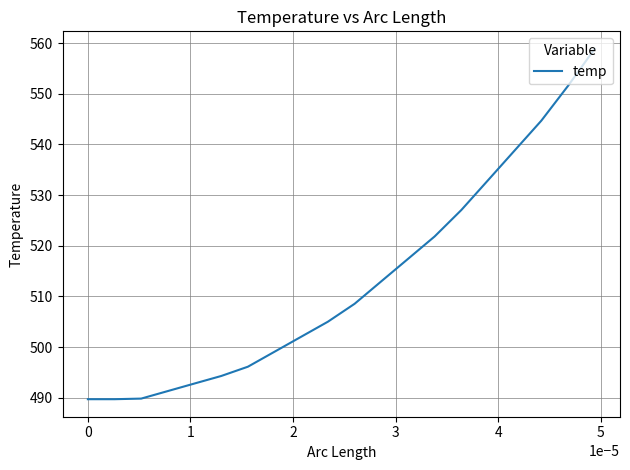

What is the greatest value displayed?

558.9